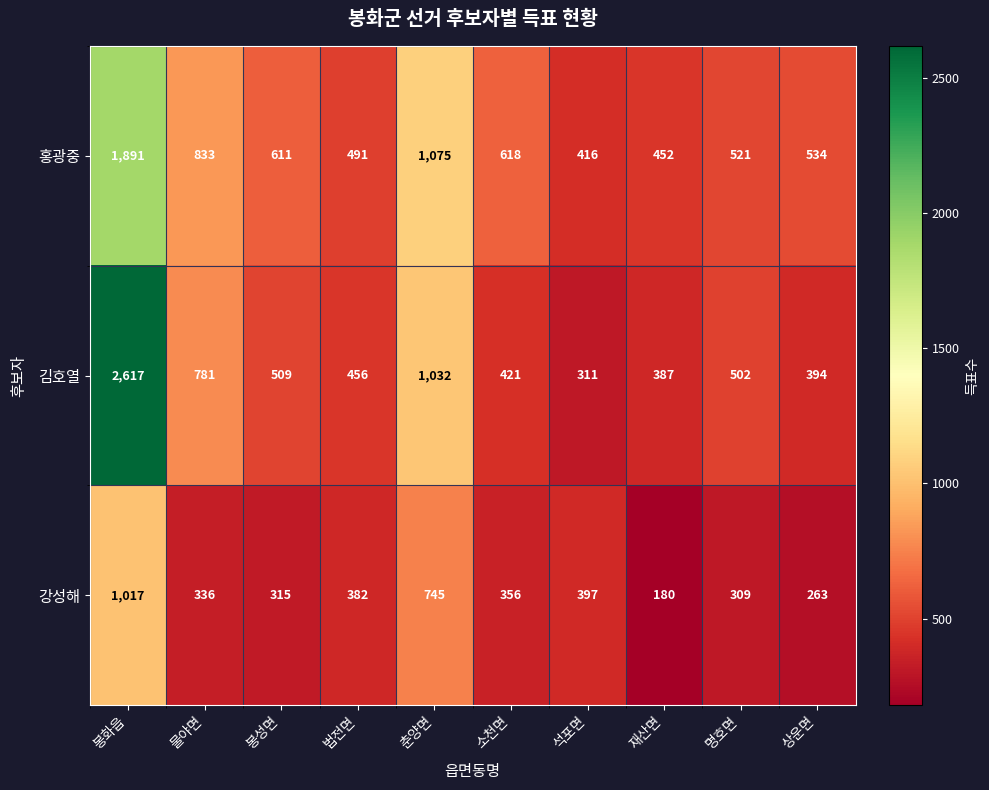

How many series are shown in this chart?

3